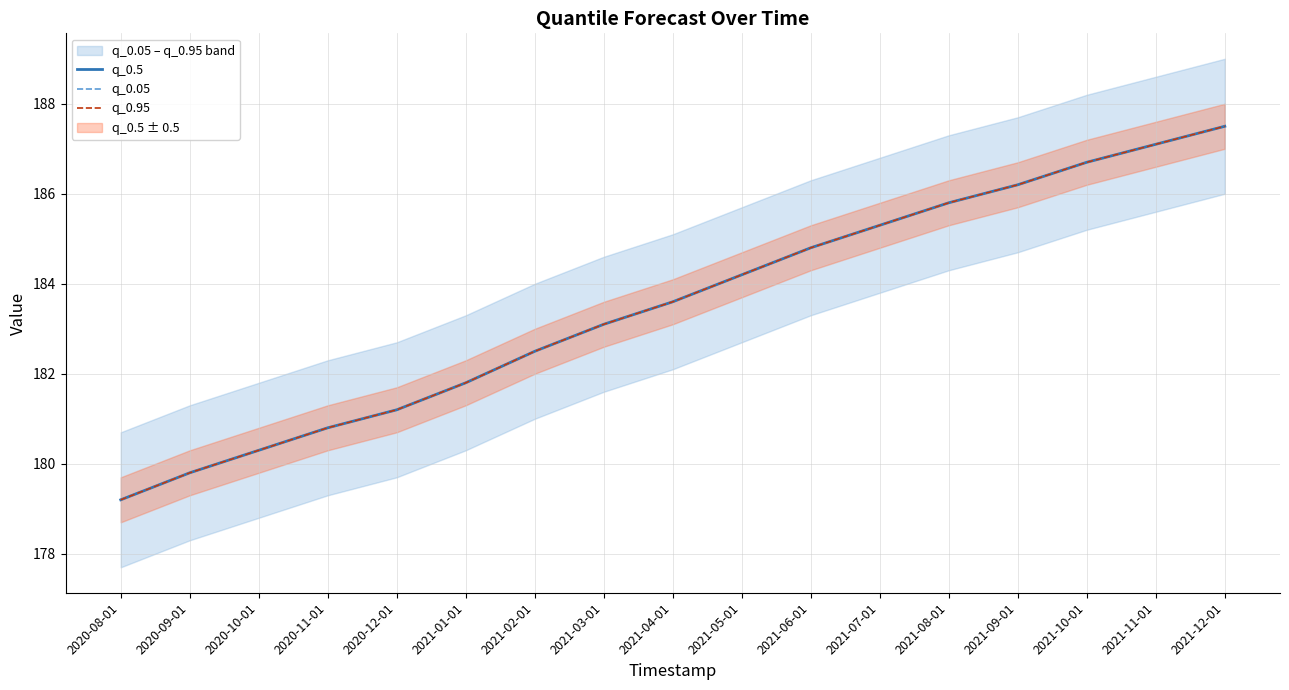

At how many categories does at least one series exceed 182?

11